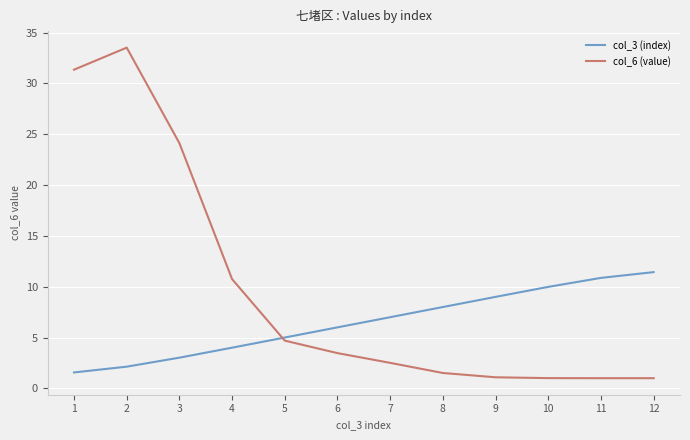

Which series changed the most between 3 and 8?

col_6 (value)